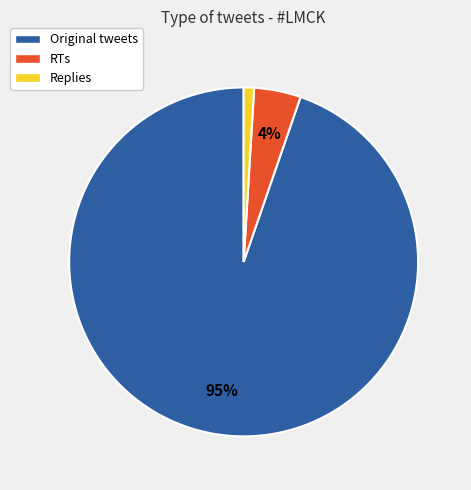

Which slice is the largest?

Original tweets